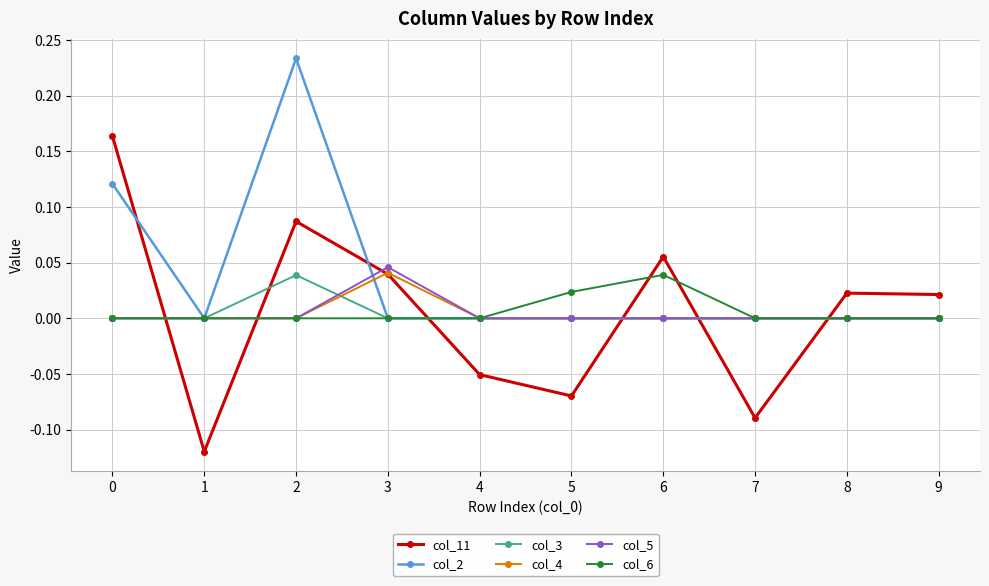

True or false: col_11 has more than 1 interior local peaks.

True